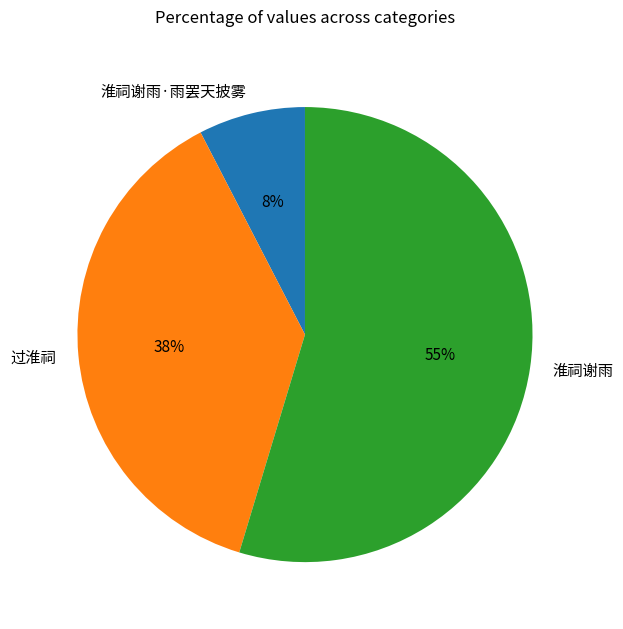

How many slices are in this pie chart?

3